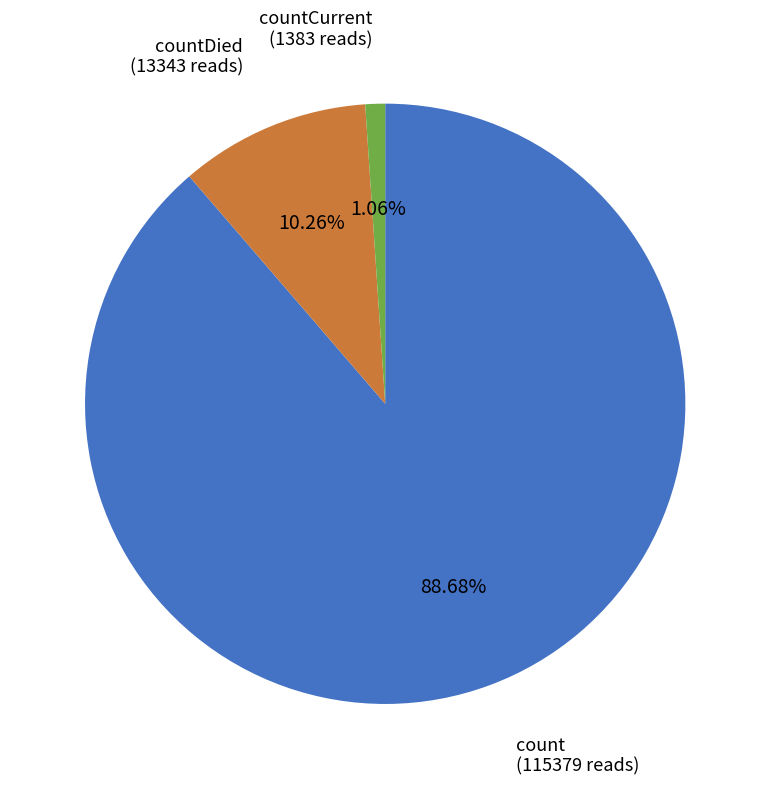

Is there any slice that represents more than half of the pie?

Yes